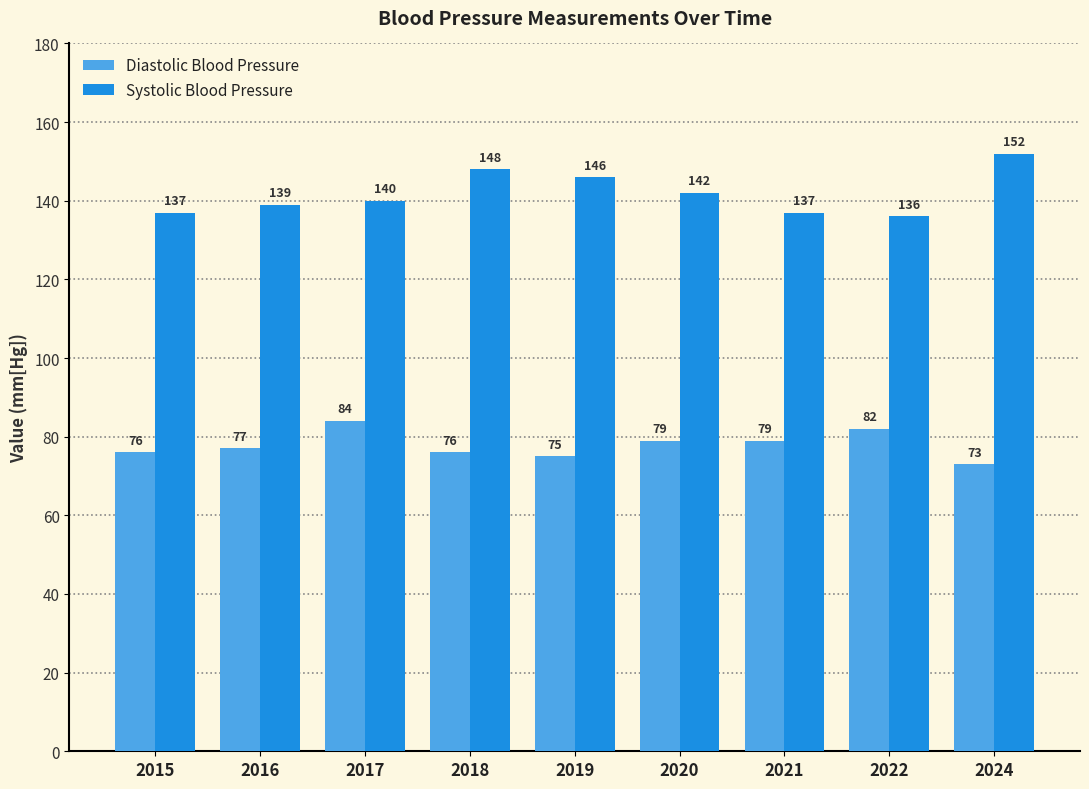

Which series has the largest total across all categories?

Systolic Blood Pressure